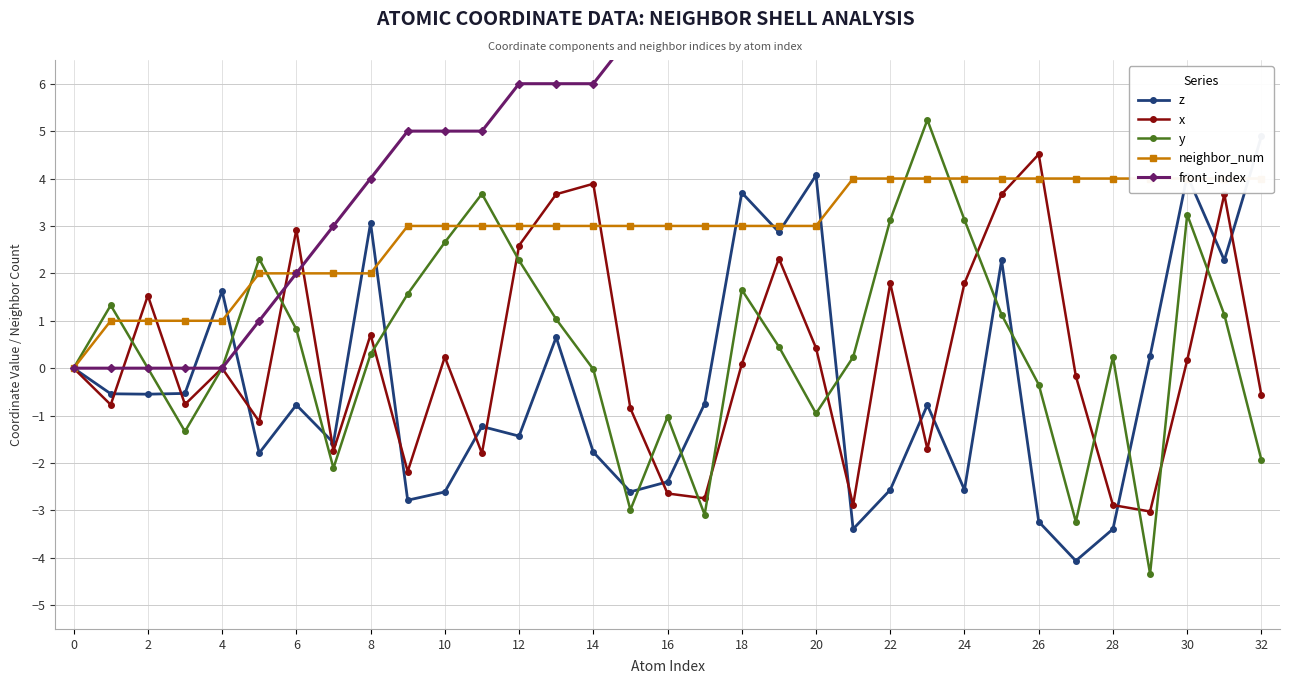

How many values in z are below zero?

21